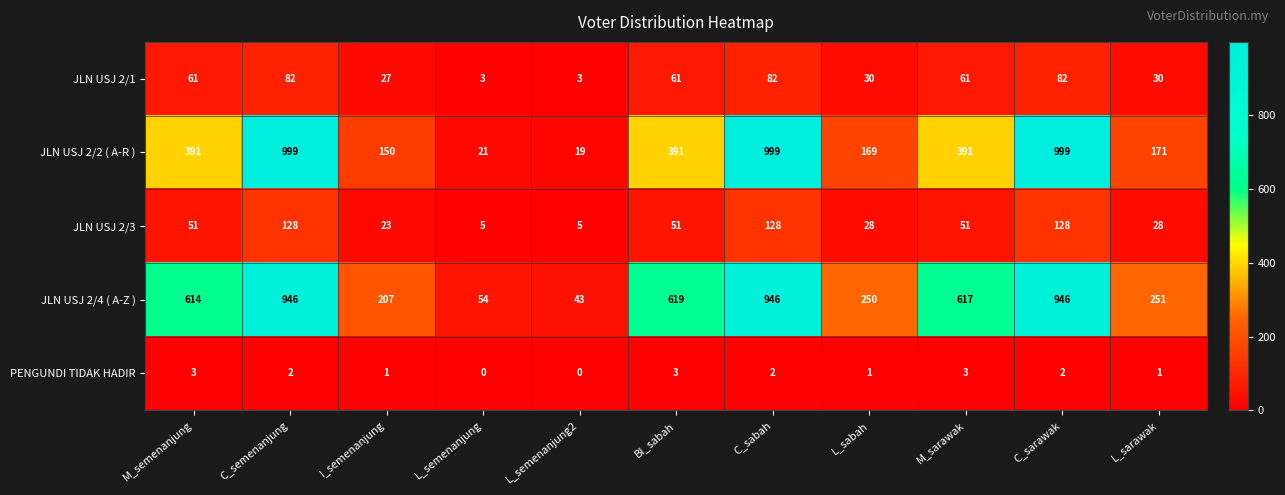

At how many categories does at least one series exceed 783?

3